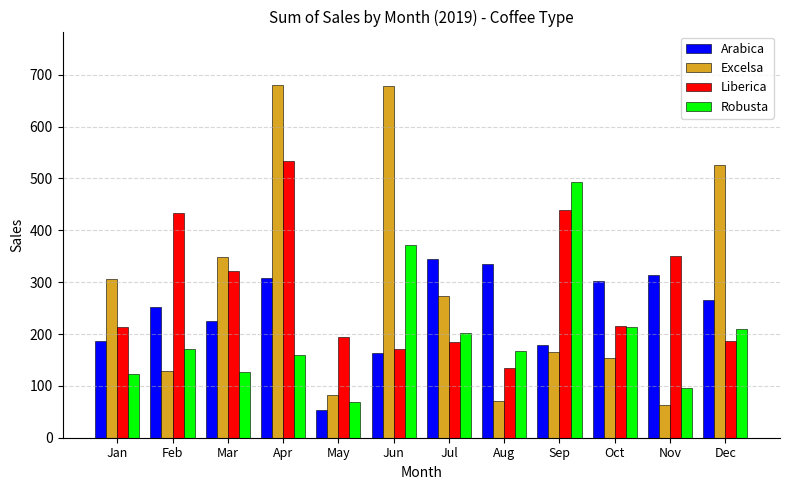

The value of Arabica at Nov is 312.8. True or false?

True